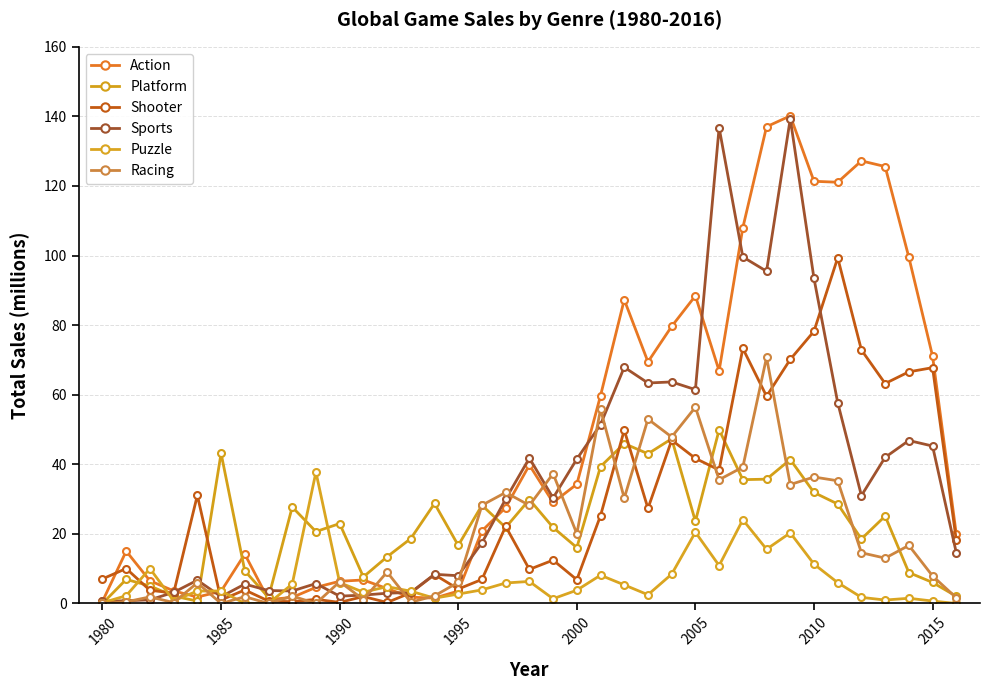

After their last crossing, which series has the higher values: Action or Shooter?

Action